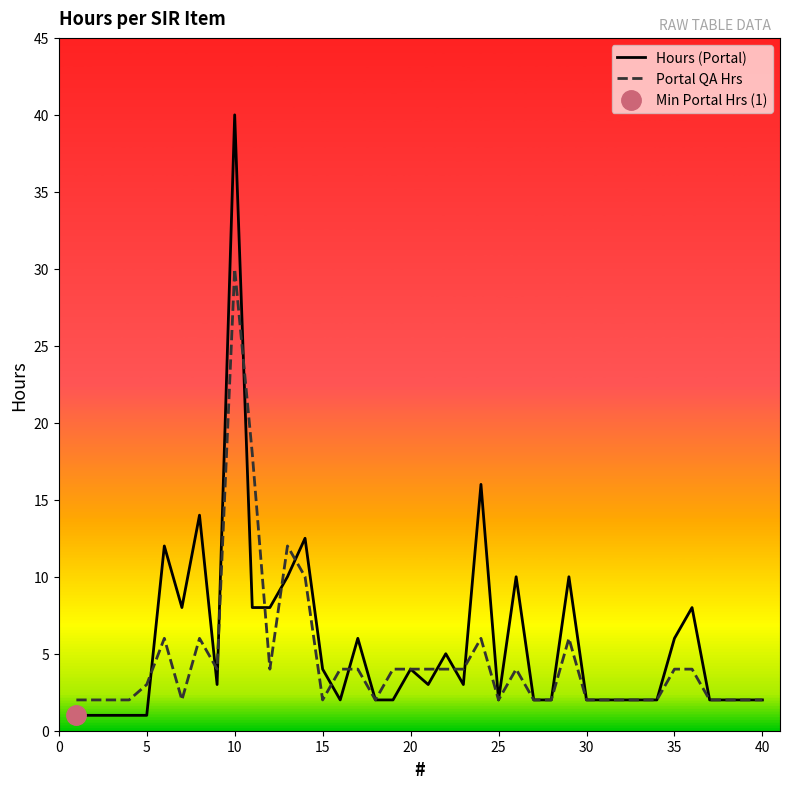

Is it true that Portal QA Hrs equals 2.0 at 25?

True